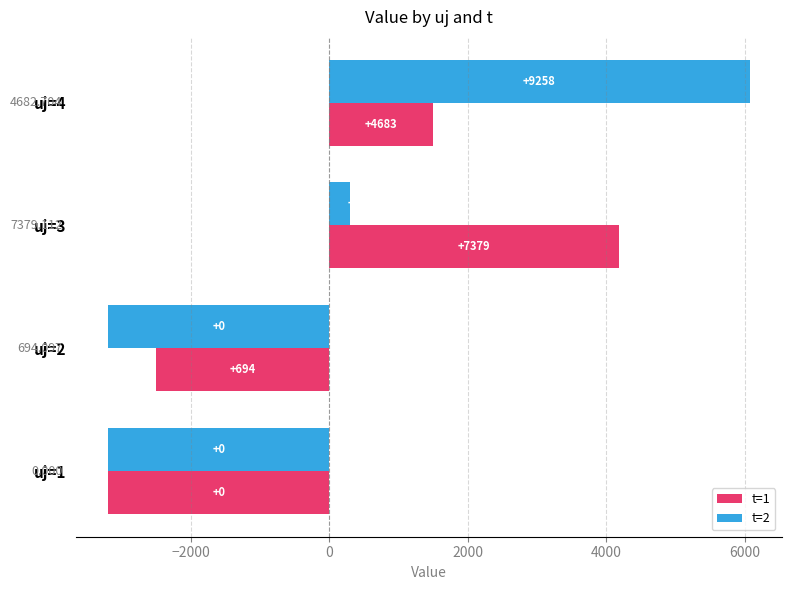

What is the highest value of the t=2 series?

6069.5